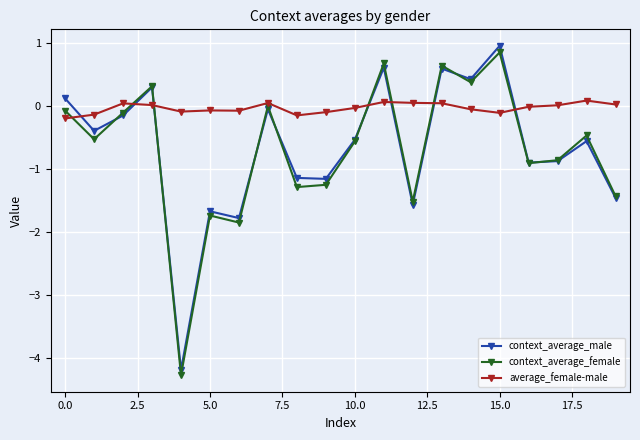

True or false: average_female-male has more than 0 points higher than both neighbors.

True